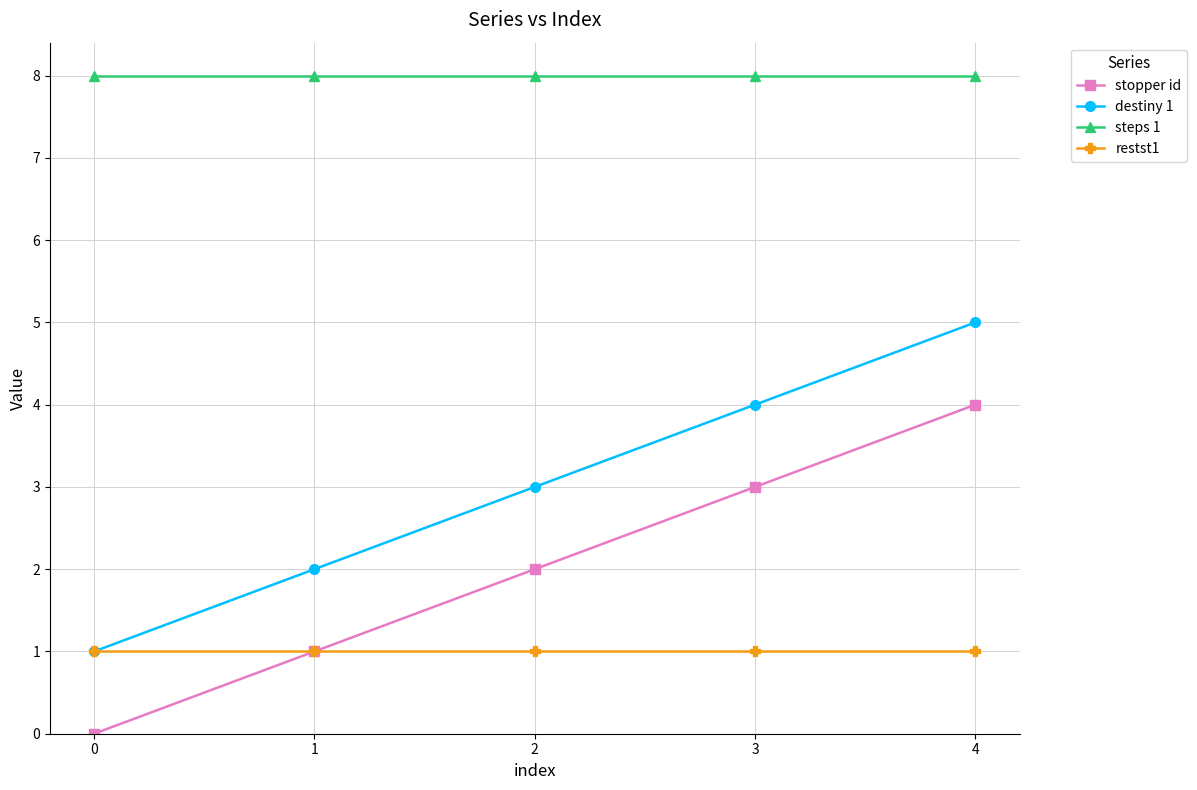

True or false: destiny 1 has more than 2 points higher than both neighbors.

False